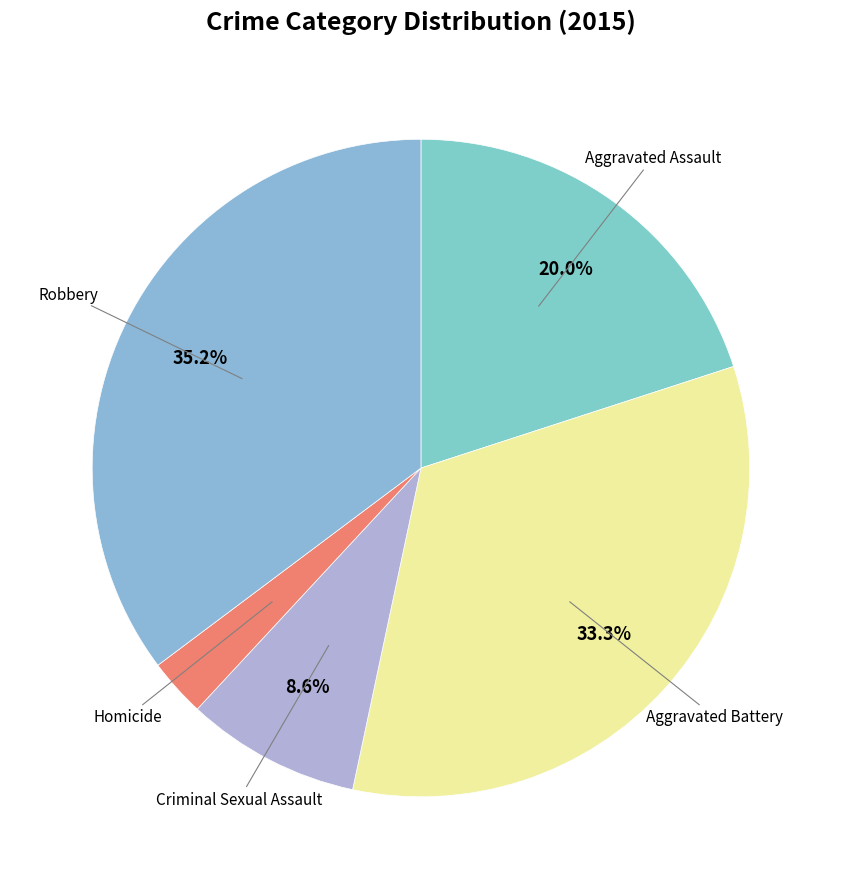

How many segments does this pie chart have?

5